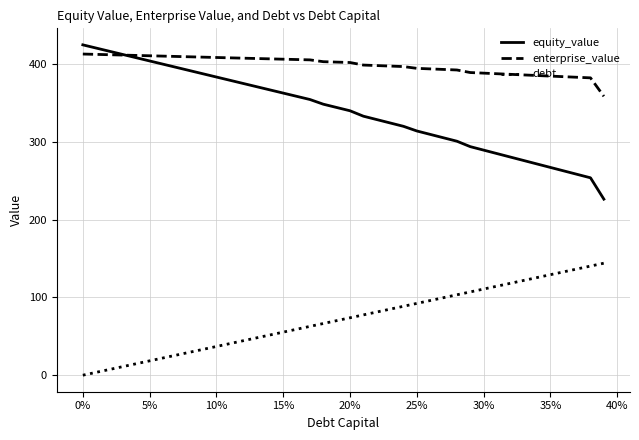

True or false: equity_value and debt cross at least once.

False